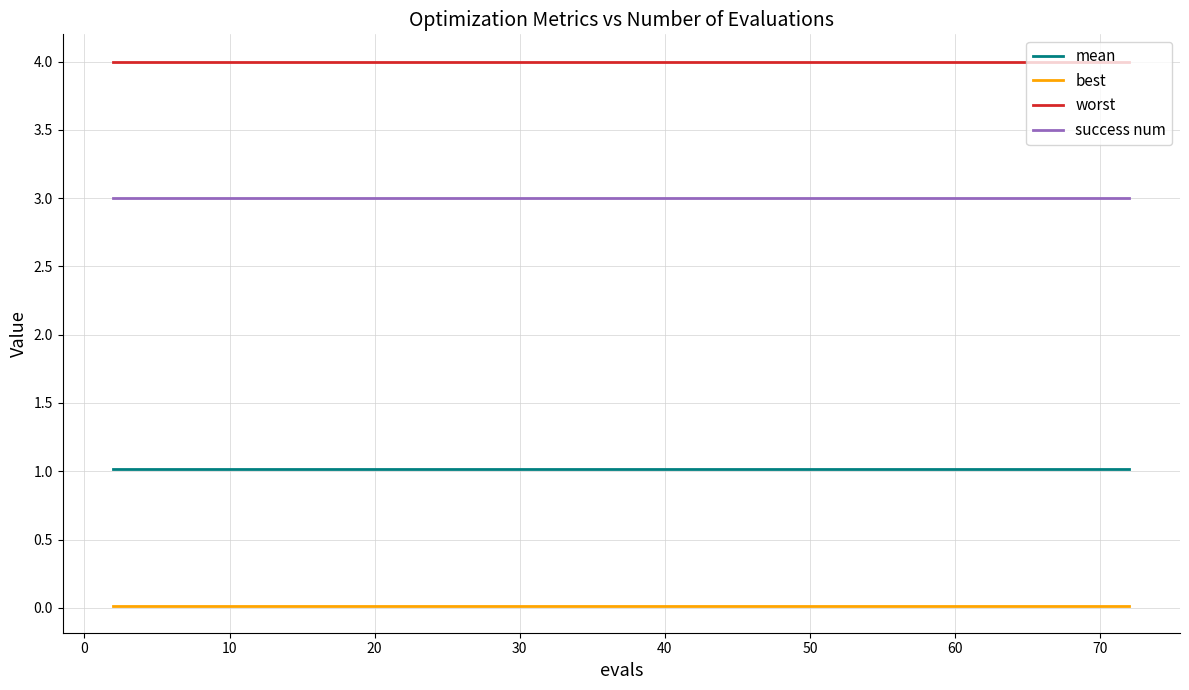

Which series has the largest total across all categories?

worst